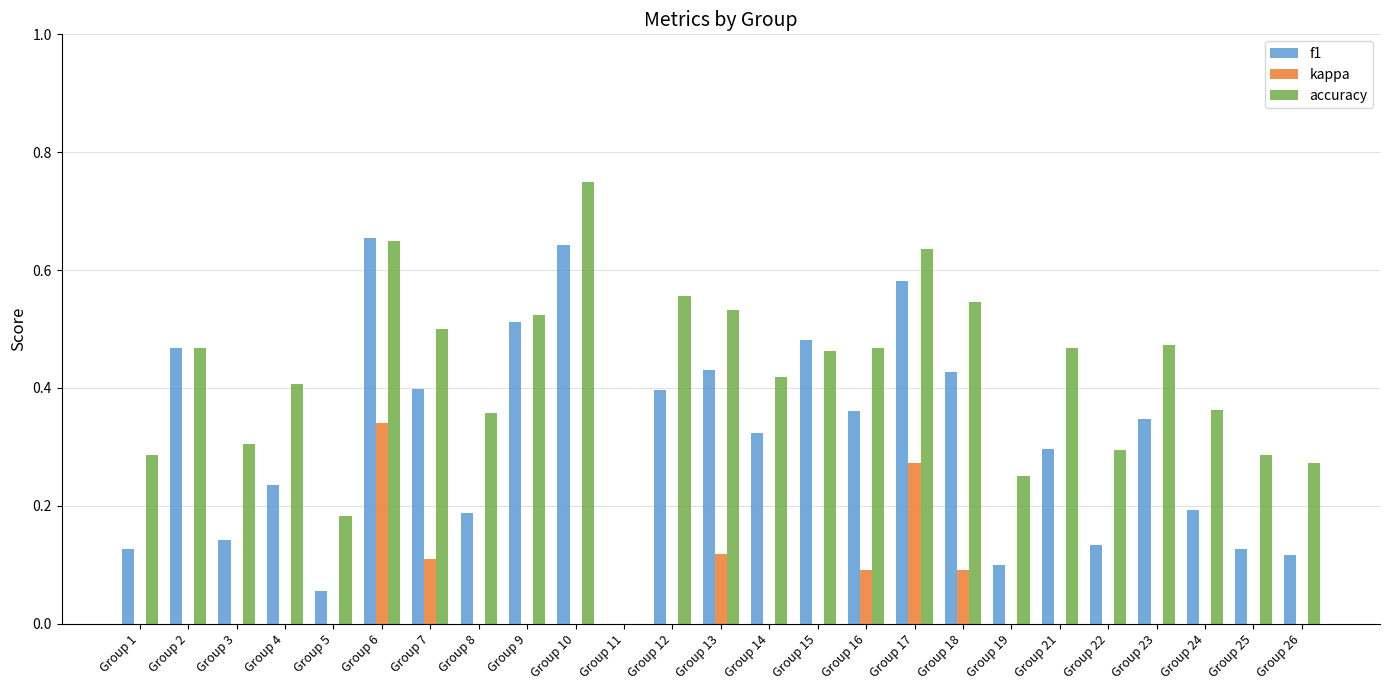

At which category is the sum across all series the highest?

Group 6